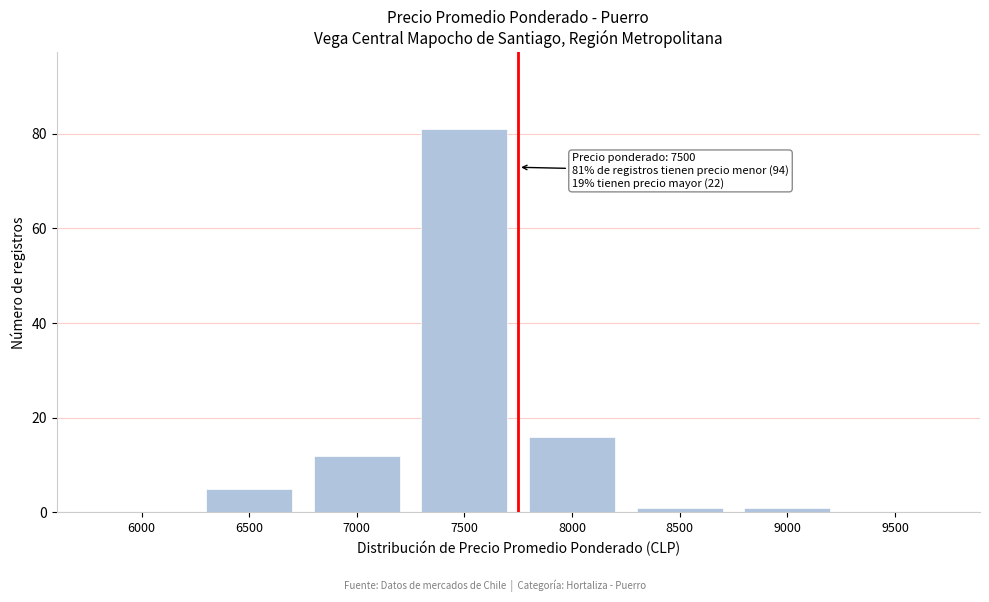

Reading right to left, transcribe all the data shown in this chart.

9500=0	9000=1	8500=1	8000=16	7500=81	7000=12	6500=5	6000=0